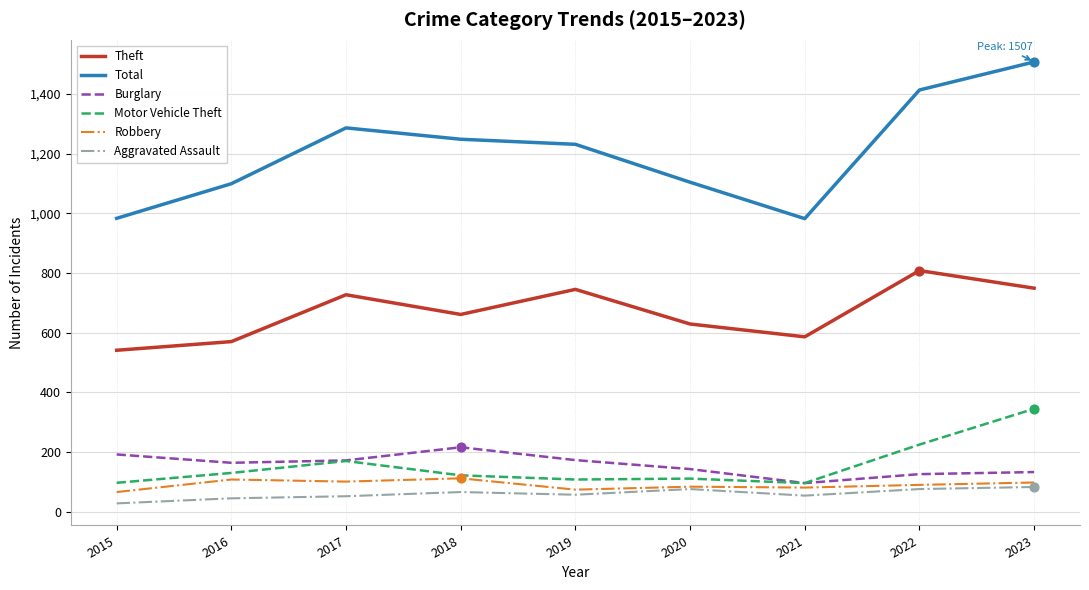

Which series has the largest total across all categories?

Total